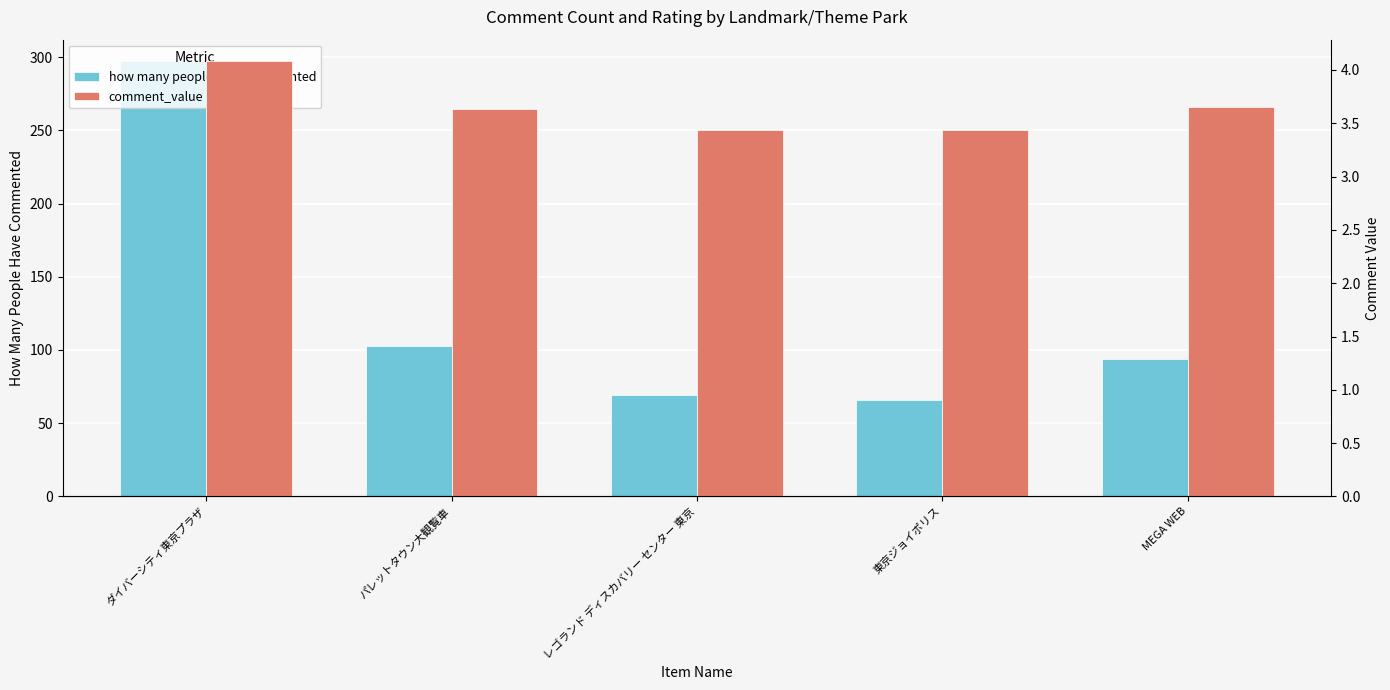

Reading right to left, transcribe all the data shown in this chart.

how many people have commented: MEGA WEB=94.0	東京ジョイポリス=66.0	レゴランド ディスカバリー センター 東京=69.0	パレットタウン大観覧車=103.0	ダイバーシティ東京プラザ=297.0
comment_value: MEGA WEB=3.6	東京ジョイポリス=3.4	レゴランド ディスカバリー センター 東京=3.4	パレットタウン大観覧車=3.6	ダイバーシティ東京プラザ=4.1